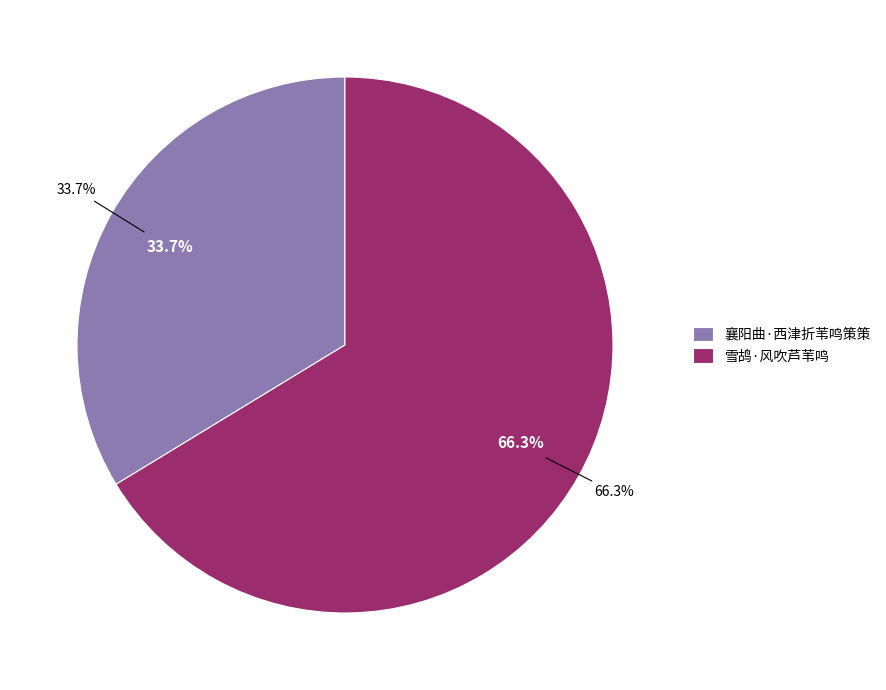

To the nearest percent, what portion does 襄阳曲·西津折苇鸣策策 represent?

34%